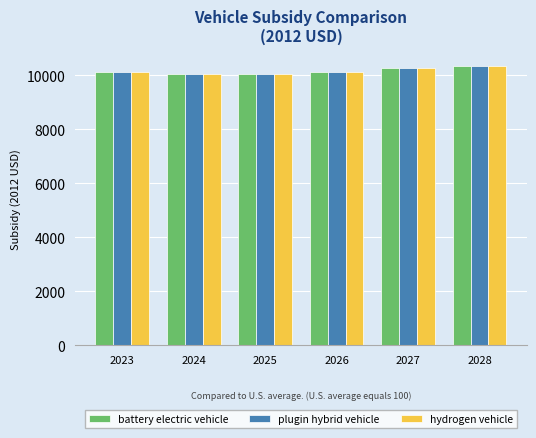

Is it true that hydrogen vehicle equals 10350.8 at 2028?

True